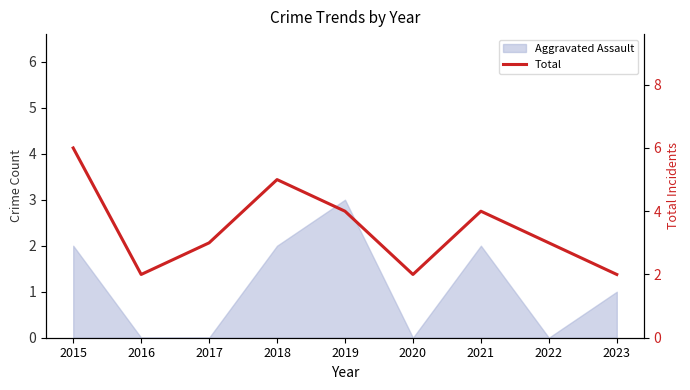

What is the maximum value shown in the chart?

6